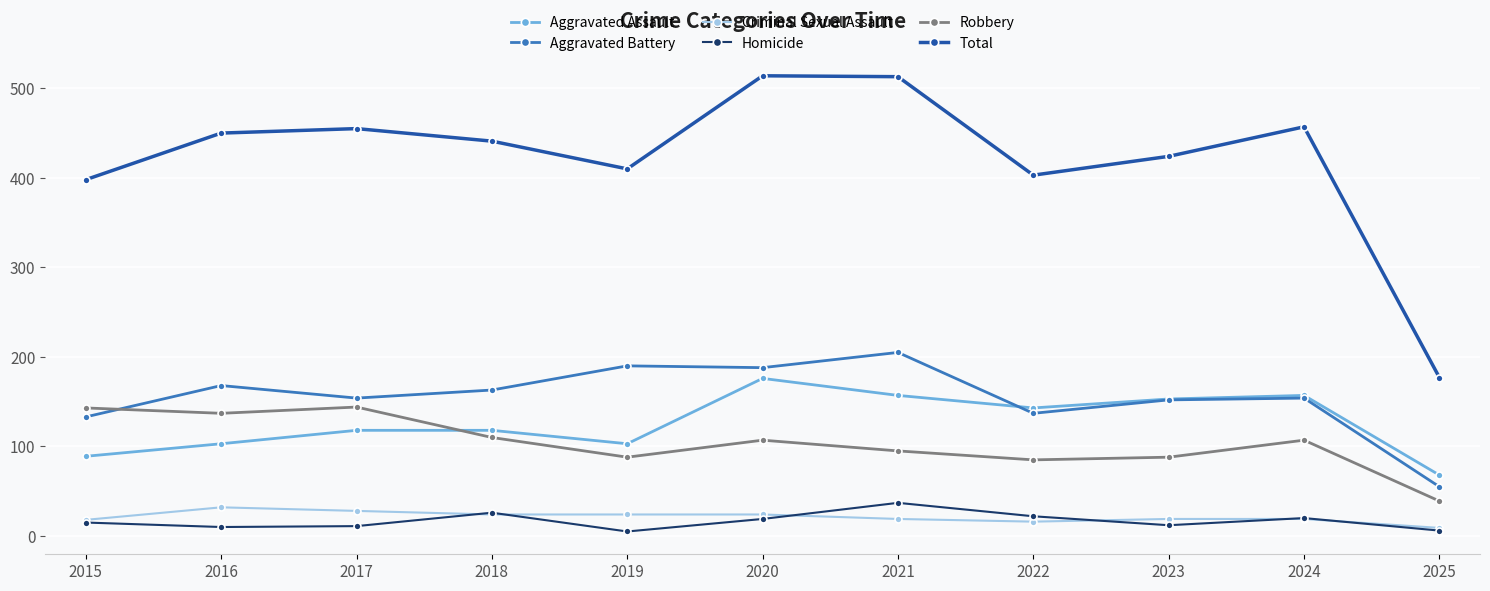

True or false: Homicide and Criminal Sexual Assault intersect in this chart.

True